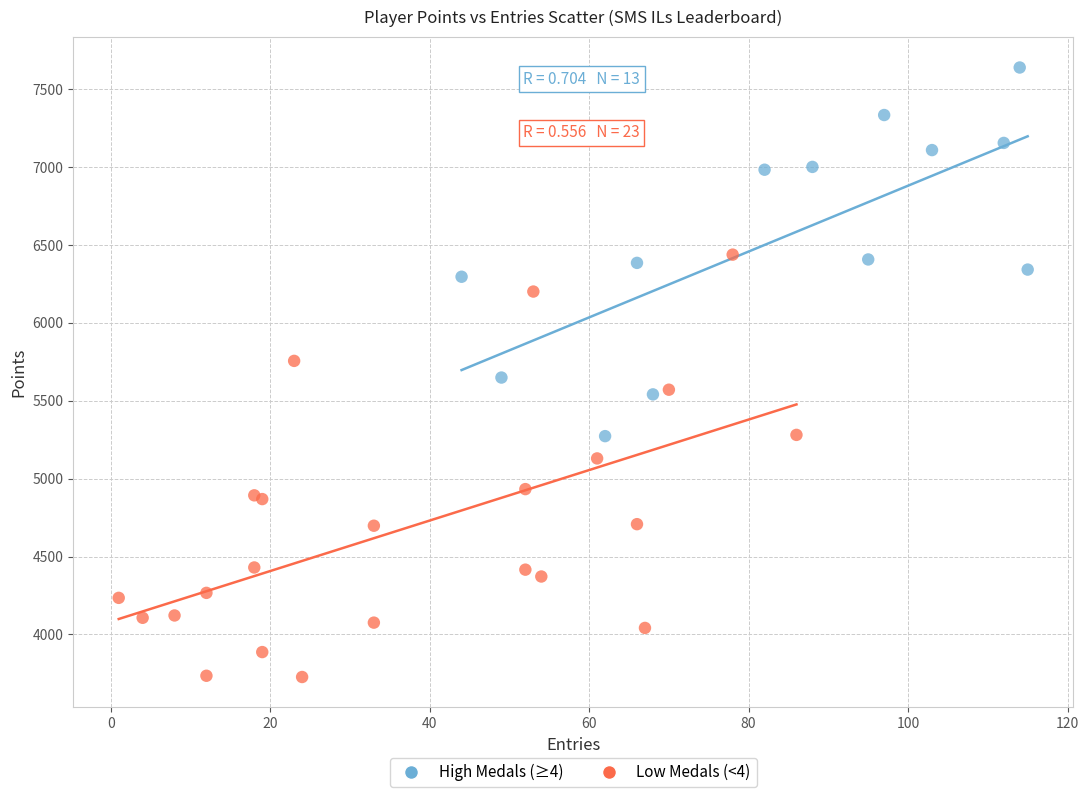

Which series reaches the maximum Y coordinate?

High Medals (≥4)